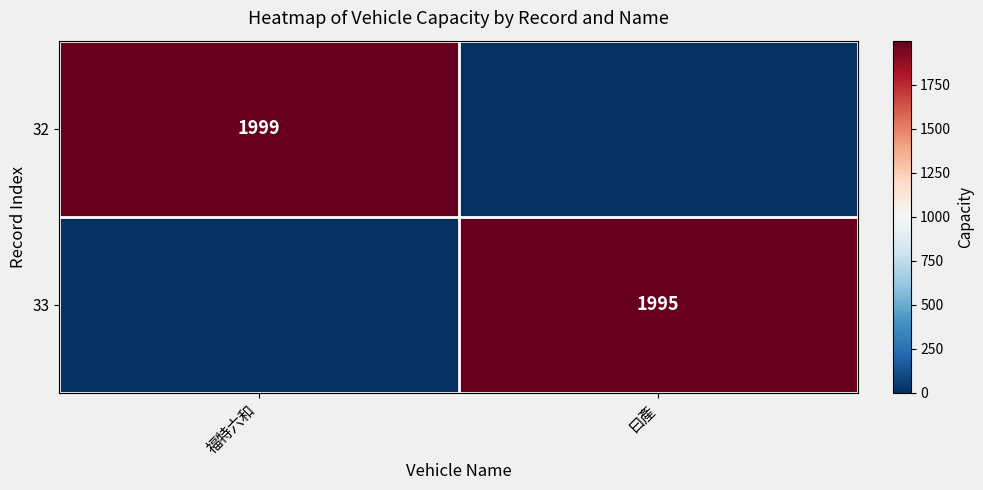

What is the maximum value shown in the chart?

1999